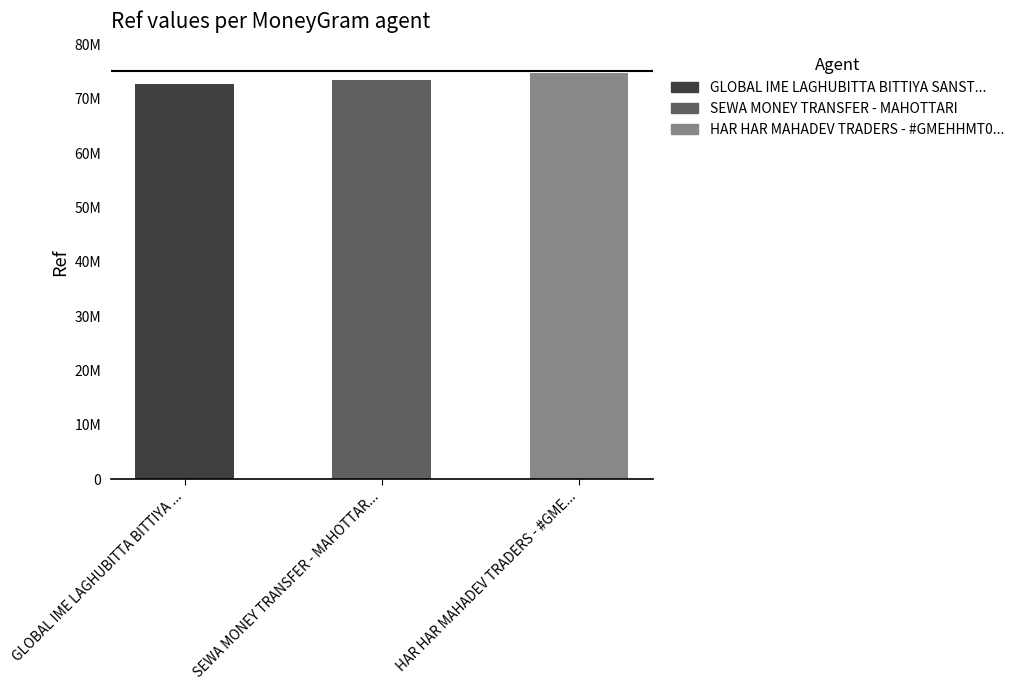

Rank the categories by value from highest to lowest.

HAR HAR MAHADEV TRADERS - #GMEHHMT01 - M, SEWA MONEY TRANSFER - MAHOTTARI, GLOBAL IME LAGHUBITTA BITTIYA SANSTHA LT